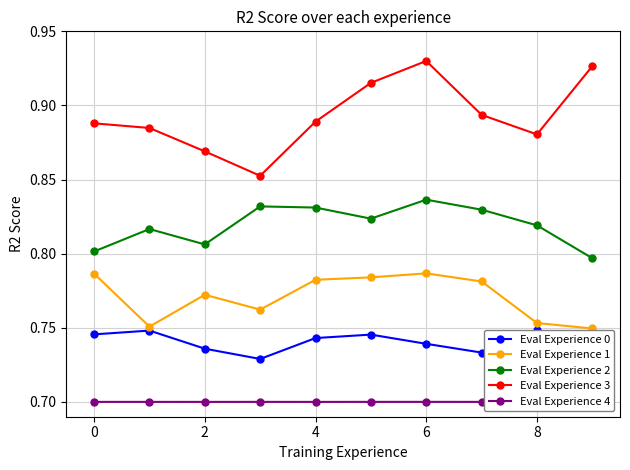

How many interior local valleys does the Eval Experience 3 series have?

2